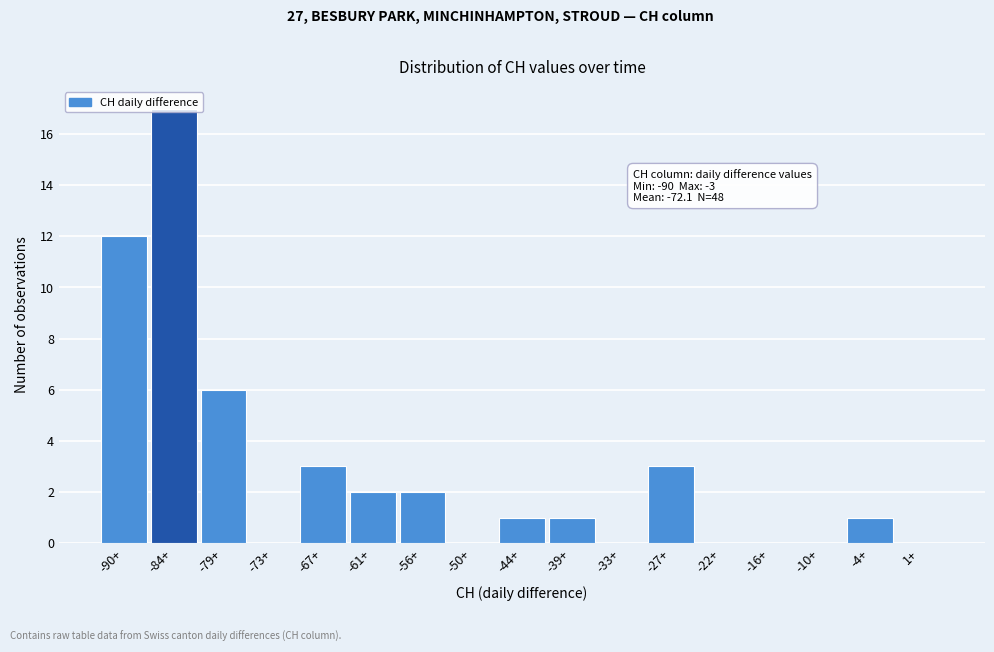

At which category does the chart reach its peak across all series?

-84+